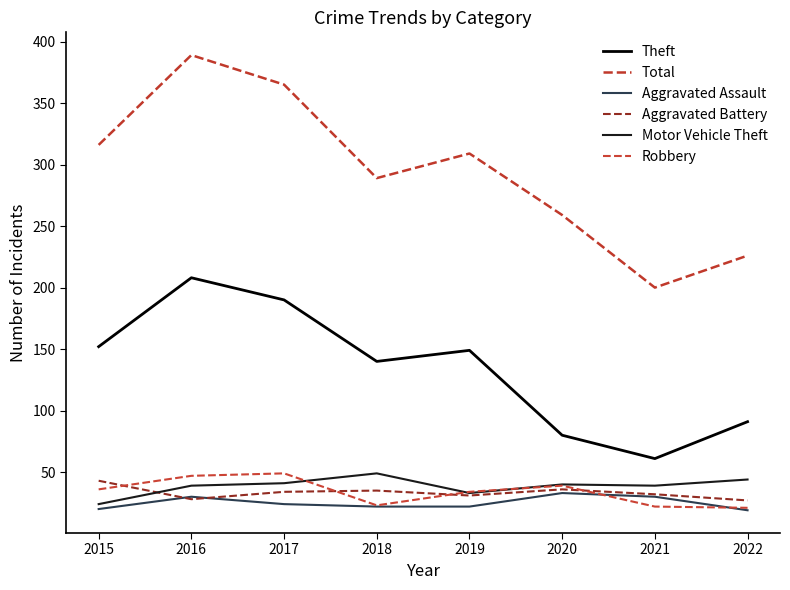

Reading left to right, transcribe all the data shown in this chart.

Theft: 152	208	190	140	149	80	61	91
Total: 316	389	365	289	309	259	200	226
Aggravated Assault: 20	30	24	22	22	33	30	19
Aggravated Battery: 43	28	34	35	31	36	32	27
Motor Vehicle Theft: 24	39	41	49	33	40	39	44
Robbery: 36	47	49	23	34	39	22	21